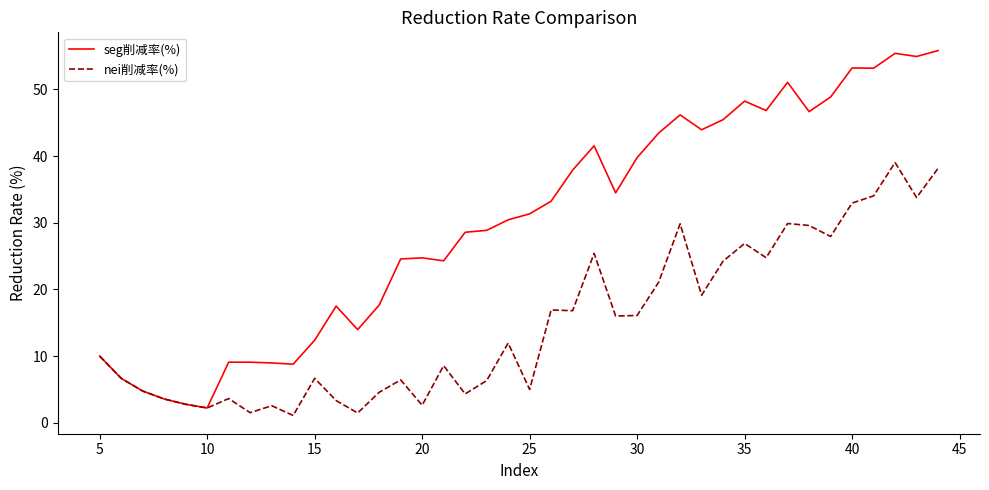

What is the minimum value shown in the chart?

1.1